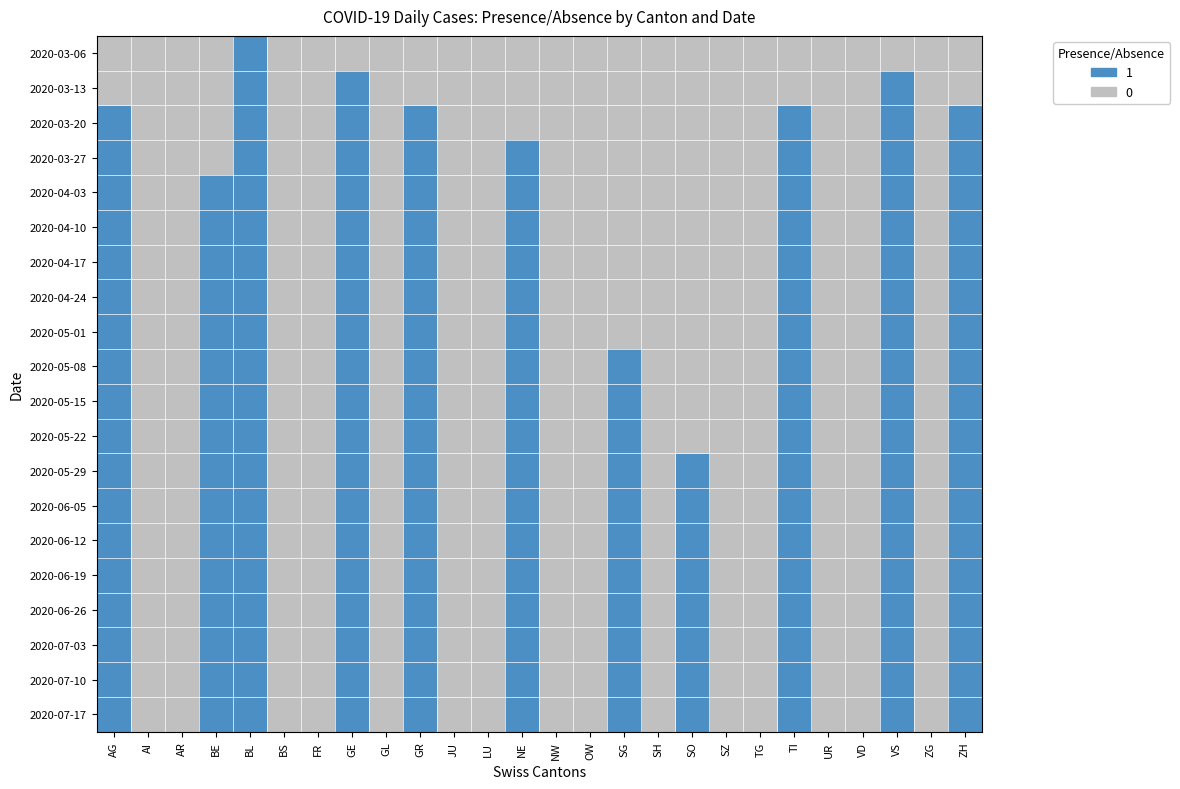

At how many categories does at least one series exceed 0?

11